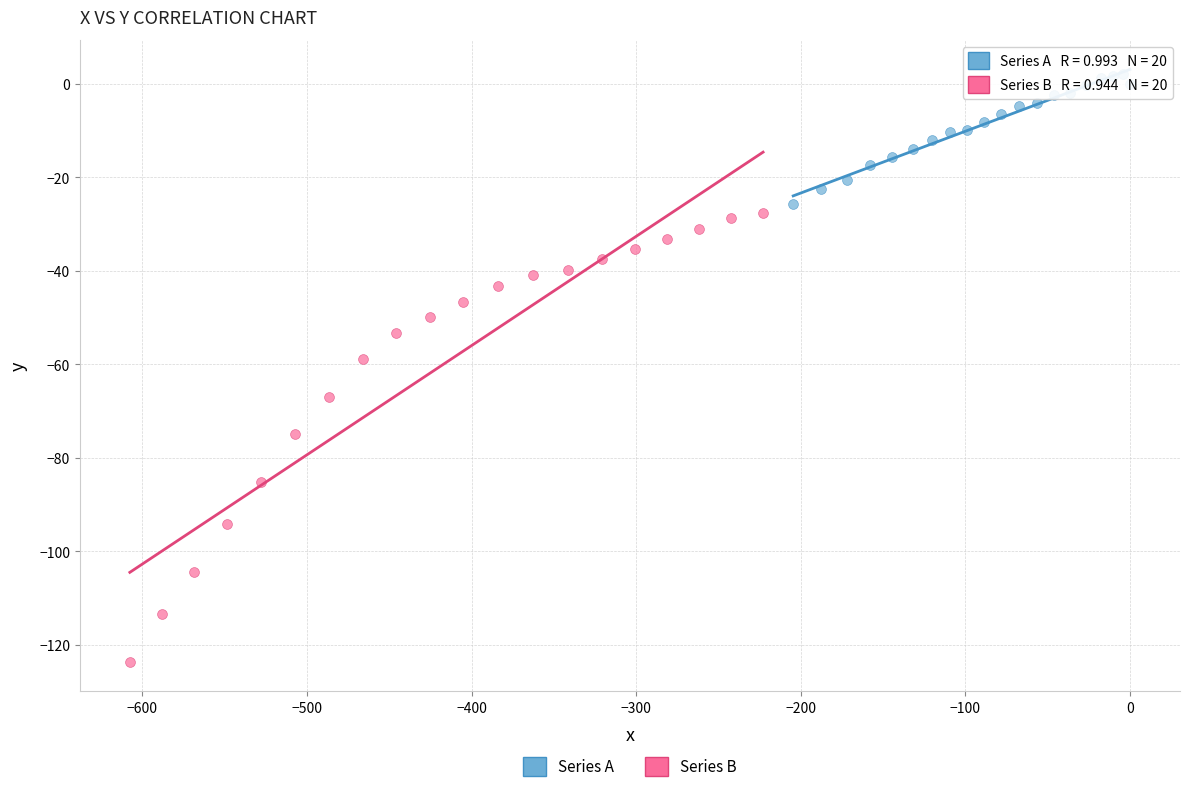

Which series reaches the minimum Y coordinate?

Series B